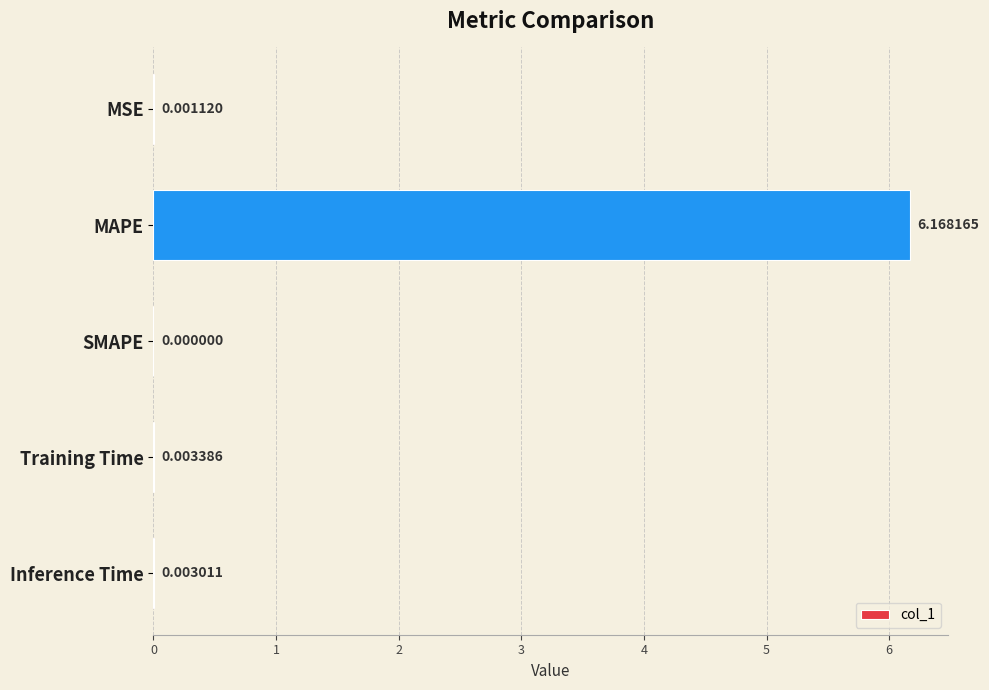

Between SMAPE and MSE, which is larger?

MSE